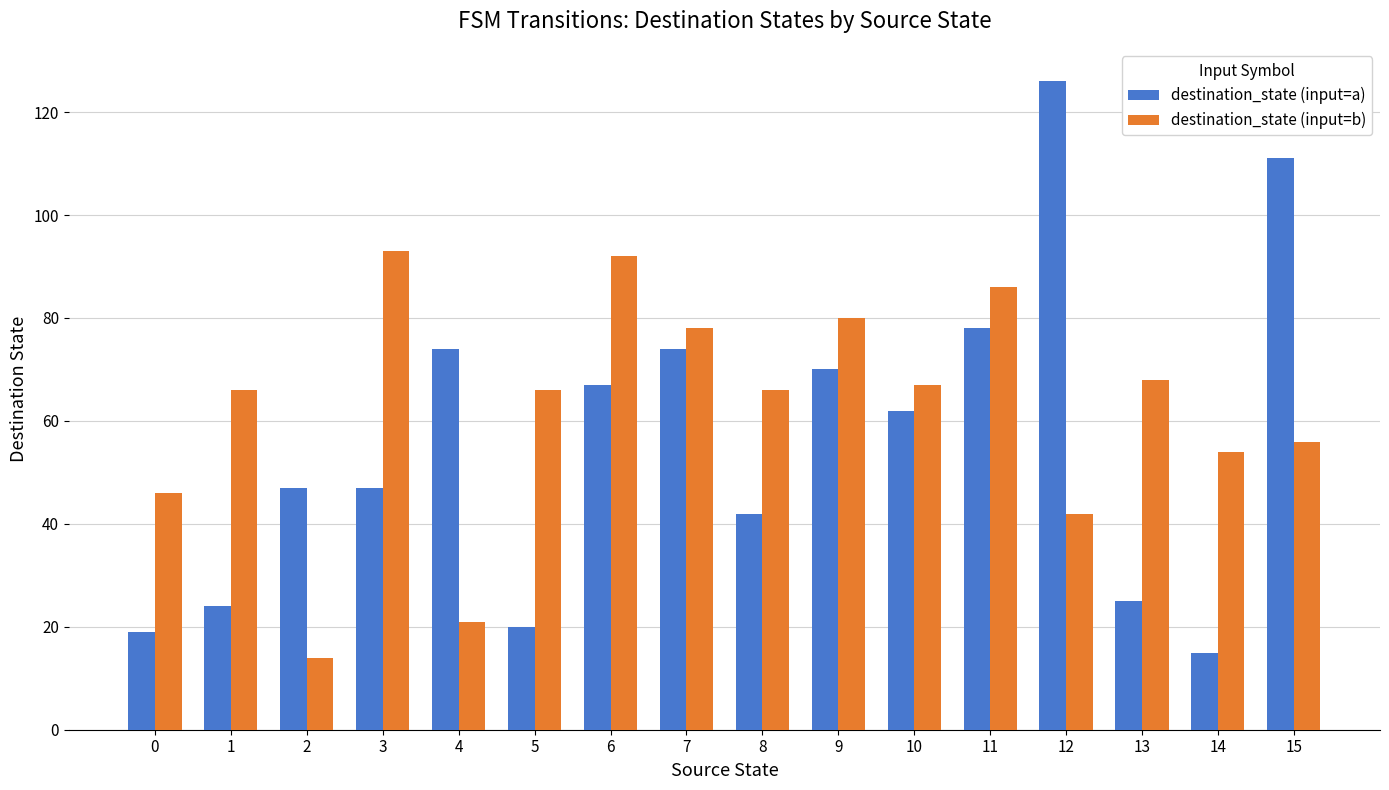

What is the average value of the destination_state (input=b) series?

62